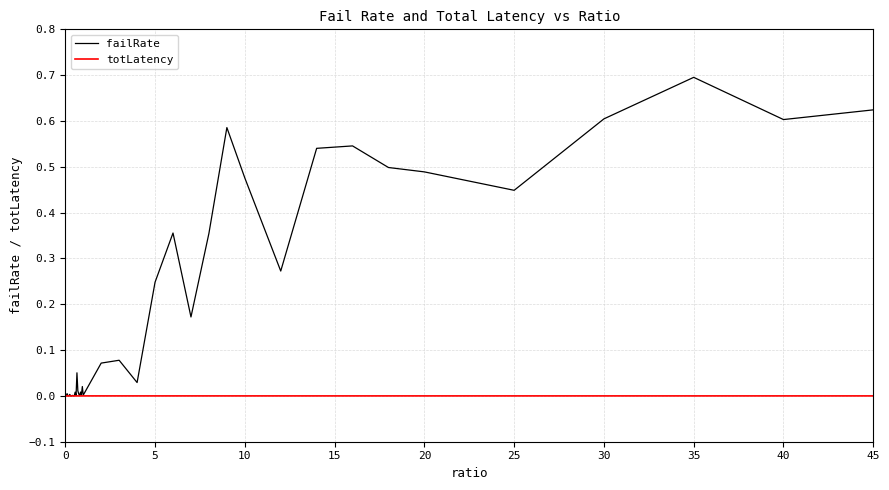

Does the chart display data point markers on the line(s)?

No